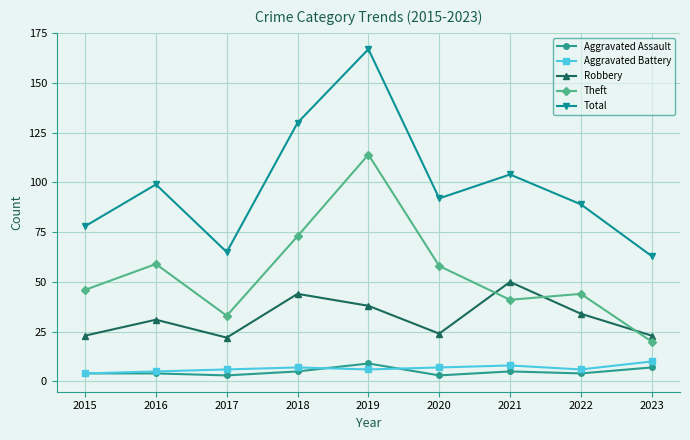

What are all the series names shown in the legend?

Aggravated Assault, Aggravated Battery, Robbery, Theft, Total